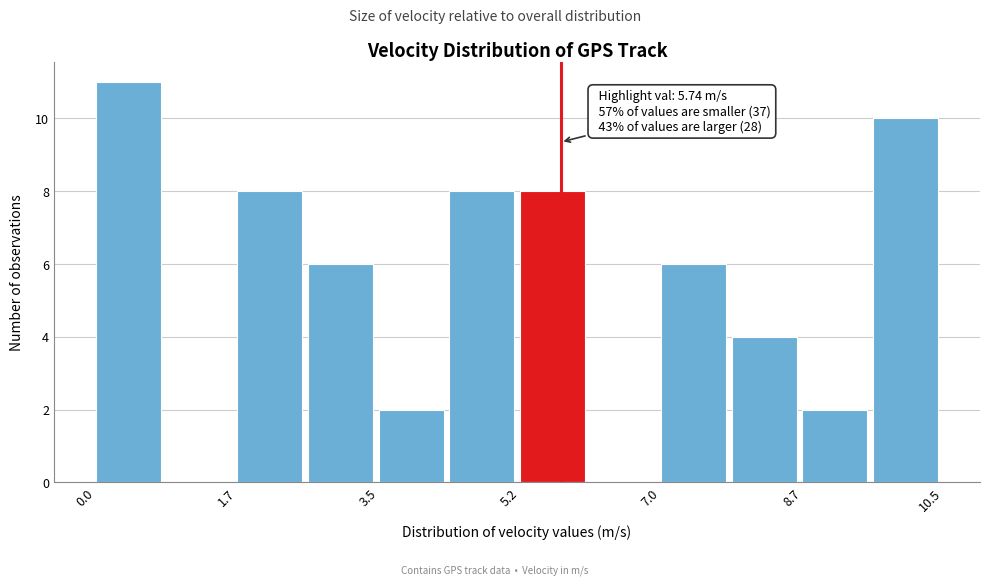

Over which range of the x-axis is the bar tallest?

0.0 to 0.8